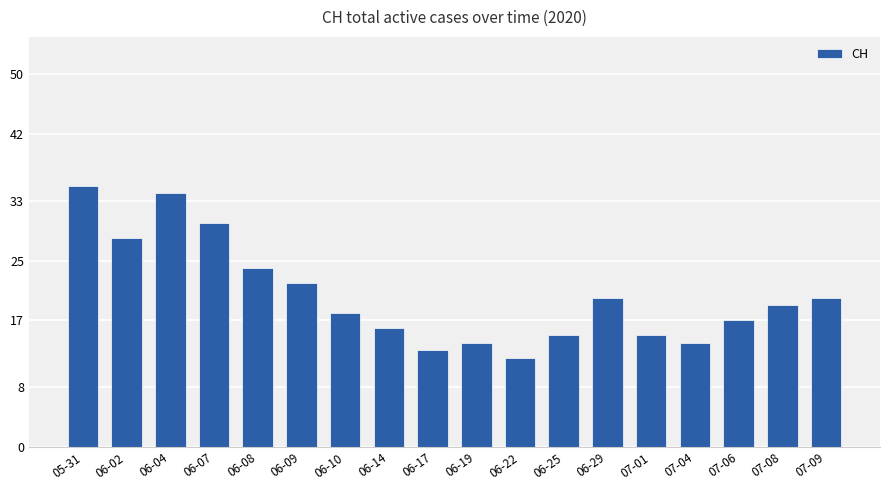

What is the difference between the maximum and minimum values?

23